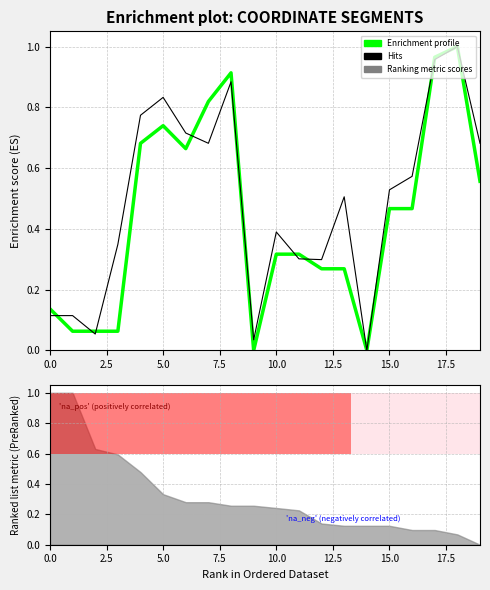

At 17.5, list the series in order from largest to smallest.

Enrichment profile, Hits